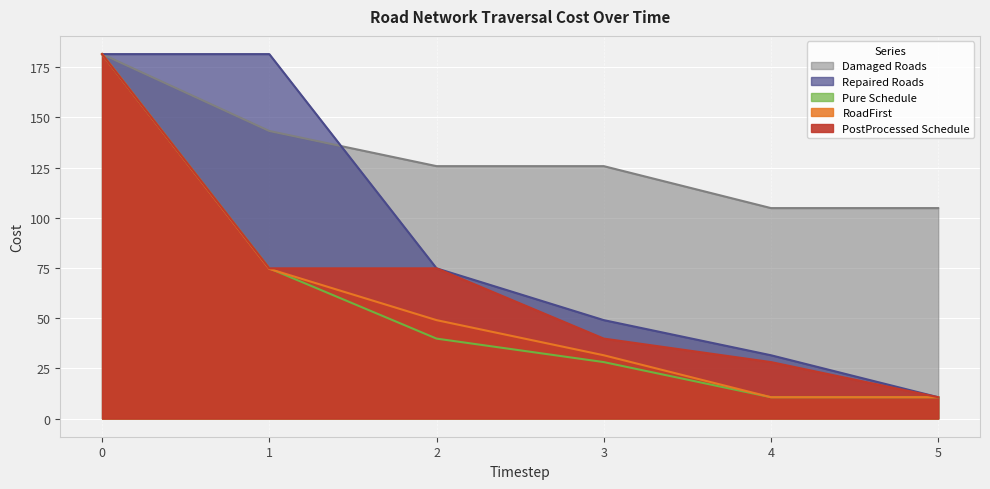

Is it true that PostProcessed Schedule equals 116.4 at 0?

False